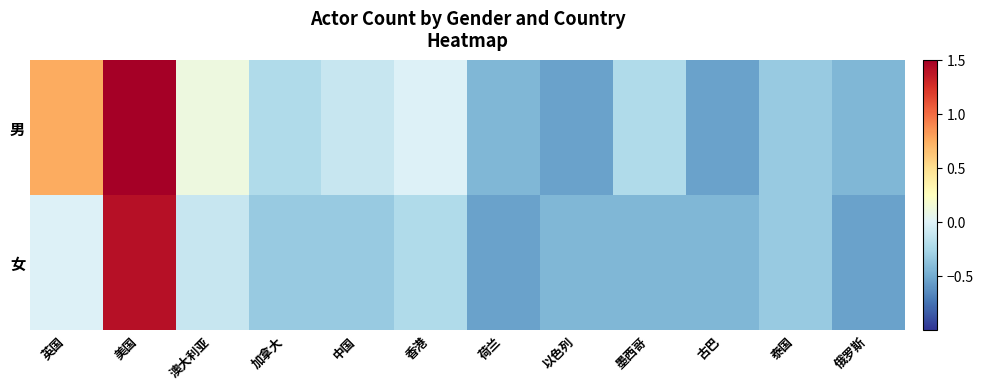

Between 美国 and 荷兰, which is larger?

美国